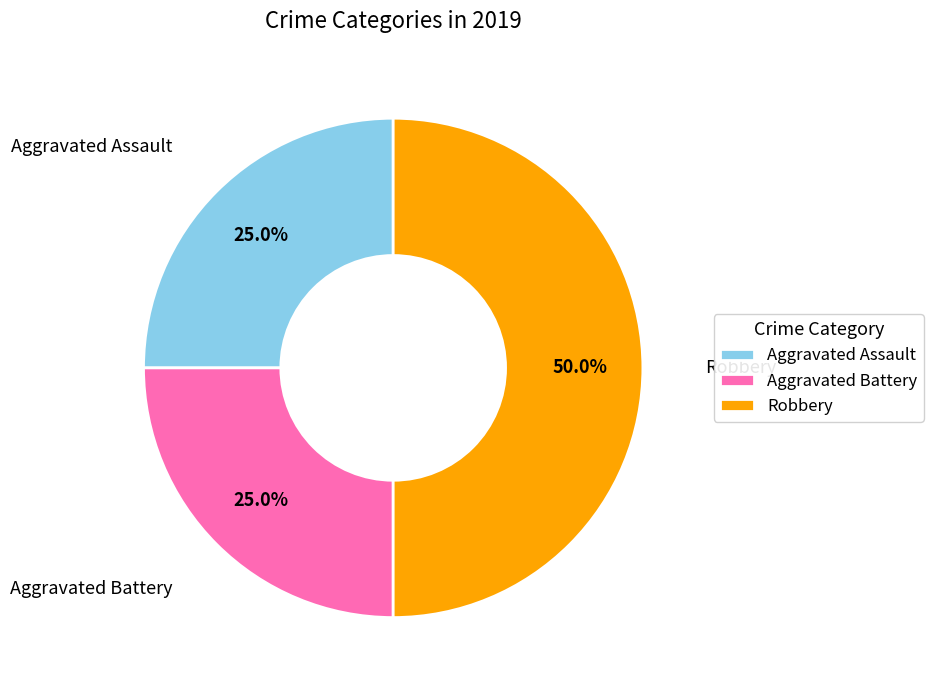

Approximately how many times larger is the value at Aggravated Battery compared to Aggravated Assault?

1.0